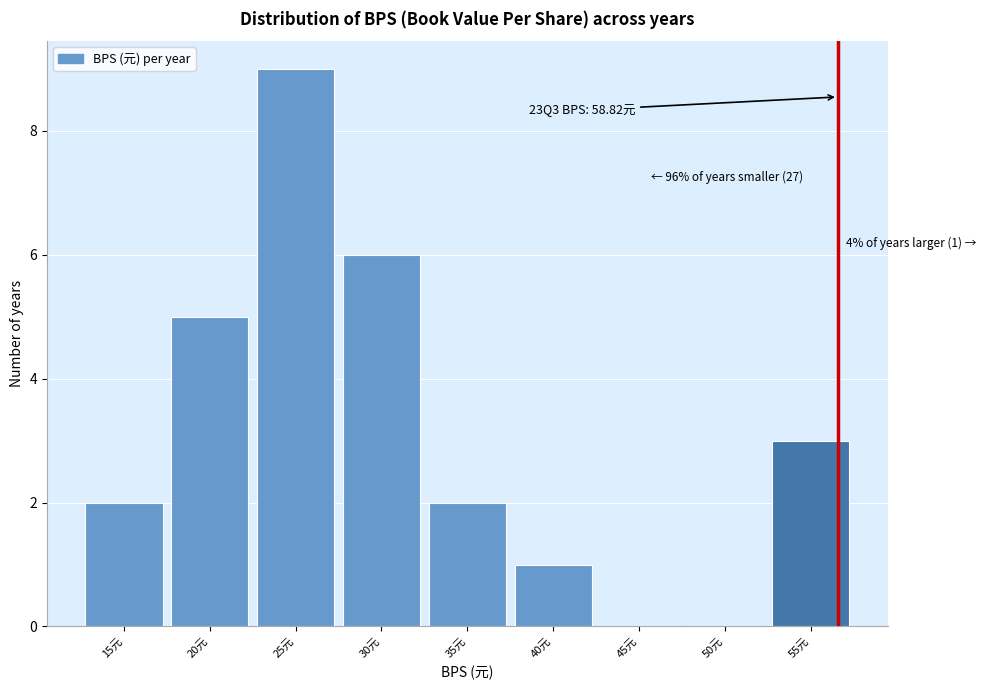

Reading left to right, what are all the values shown in this chart?

15元=2	20元=5	25元=9	30元=6	35元=2	40元=1	45元=0	50元=0	55元=3